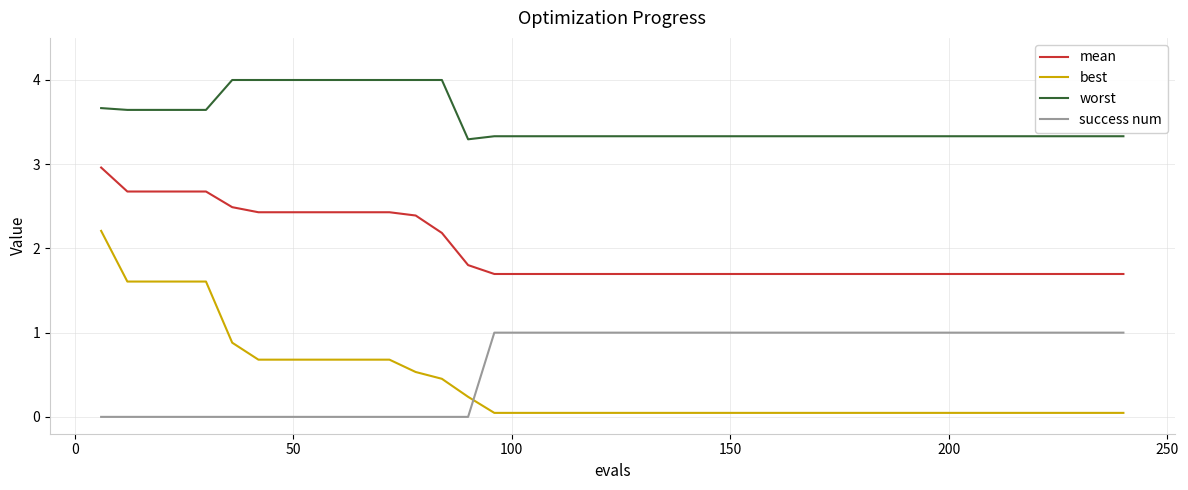

List the series in order of their peak value, highest first.

worst, mean, best, success num